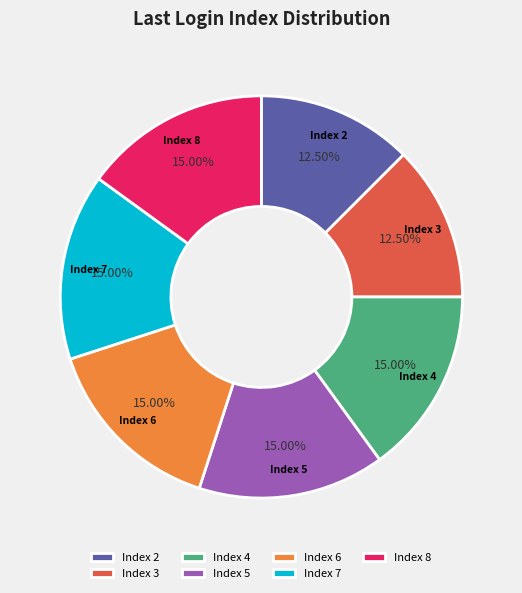

Does any single category account for the majority?

No